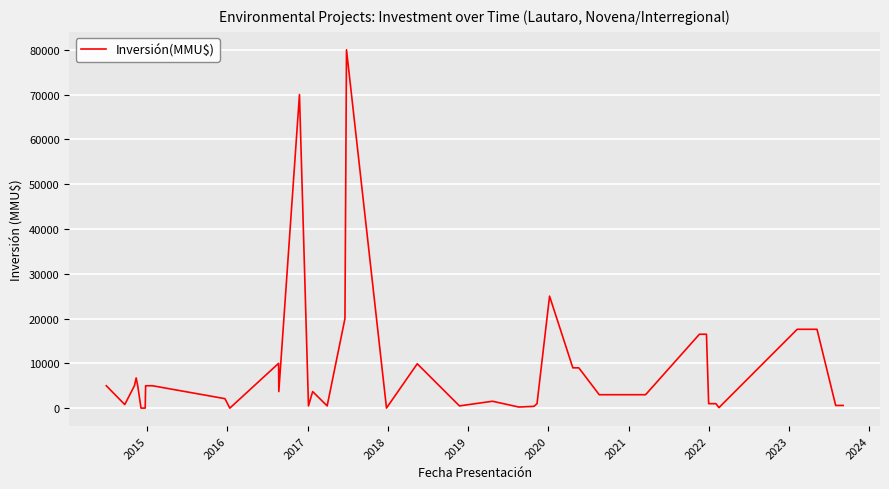

What is the sum of all values?

357226